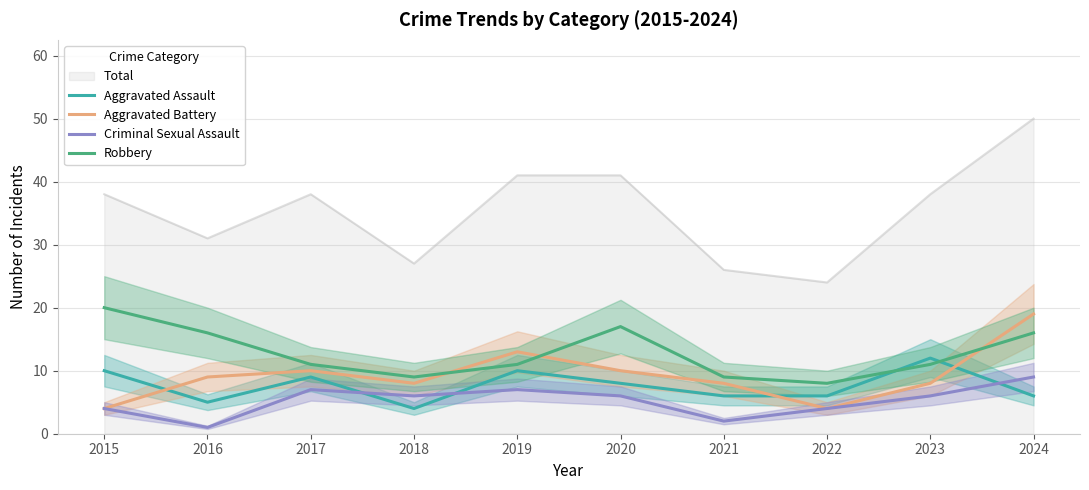

True or false: Criminal Sexual Assault and Aggravated Battery intersect in this chart.

False